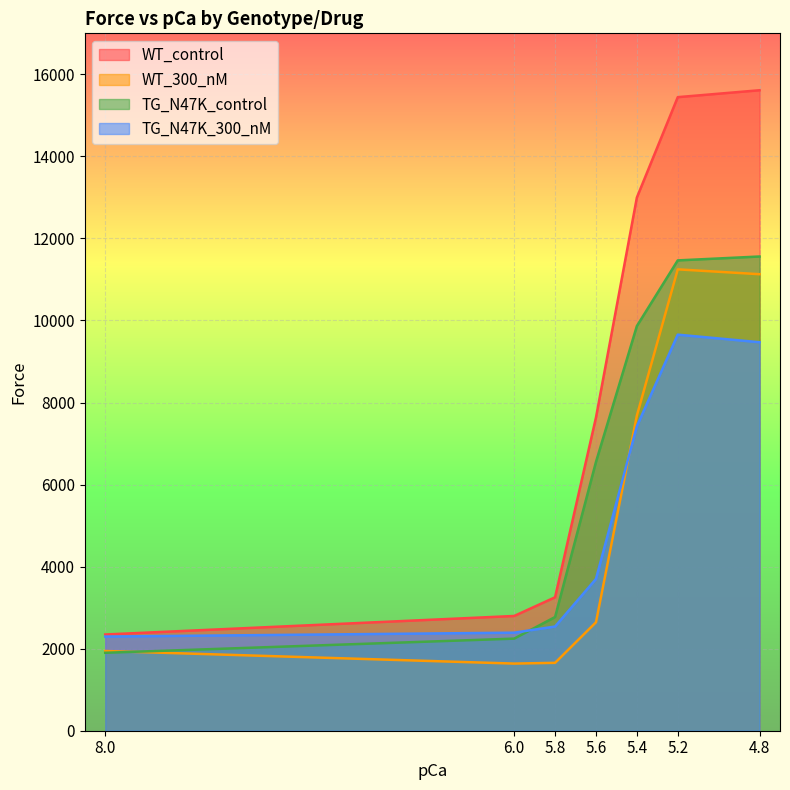

Which label corresponds to the largest value in the chart?

4.8